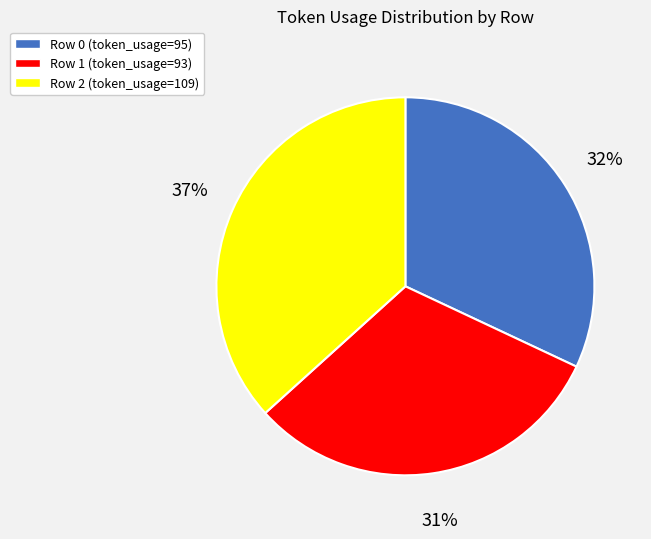

To the nearest percent, what is the average slice percentage?

33%